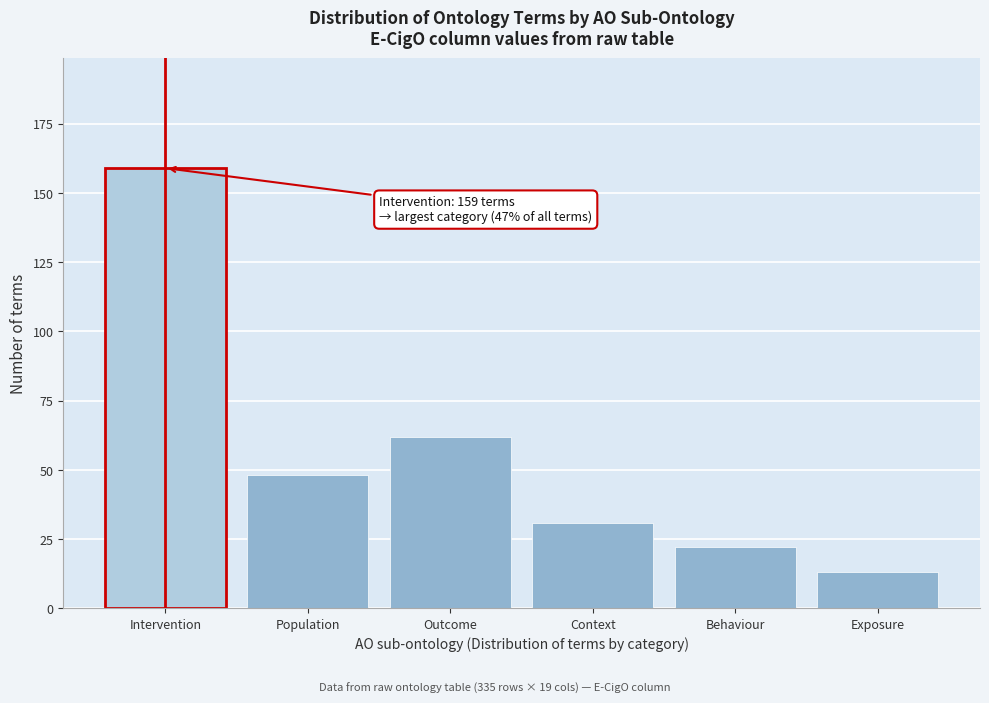

Reading left to right, what are all the values shown in this chart?

159	48	62	31	22	13